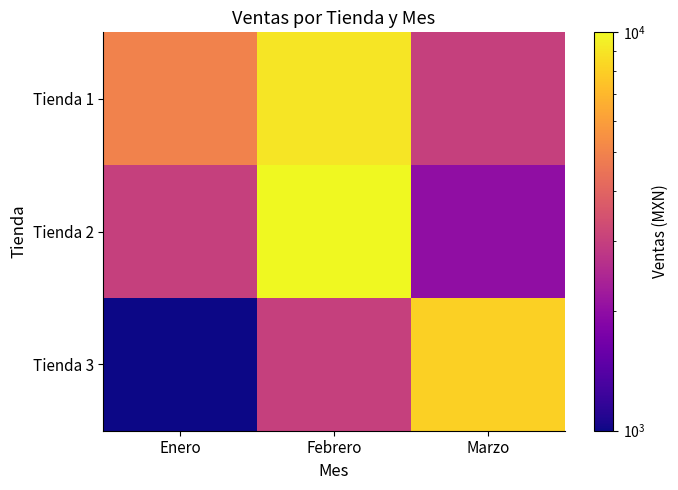

Rank the series by their average value, from lowest to highest.

Tienda 3, Tienda 2, Tienda 1